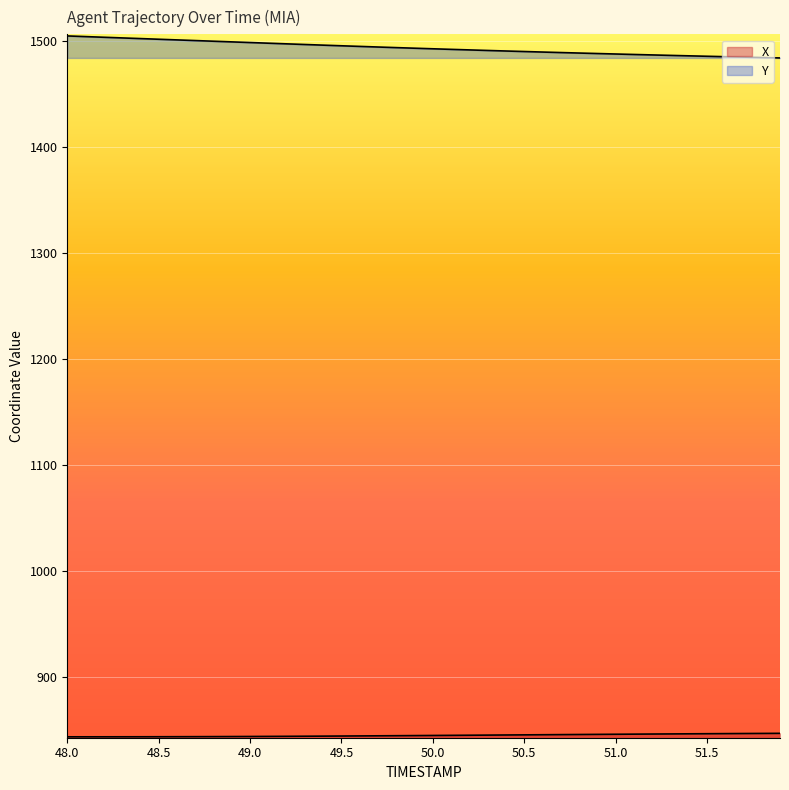

True or false: X and Y intersect in this chart.

False